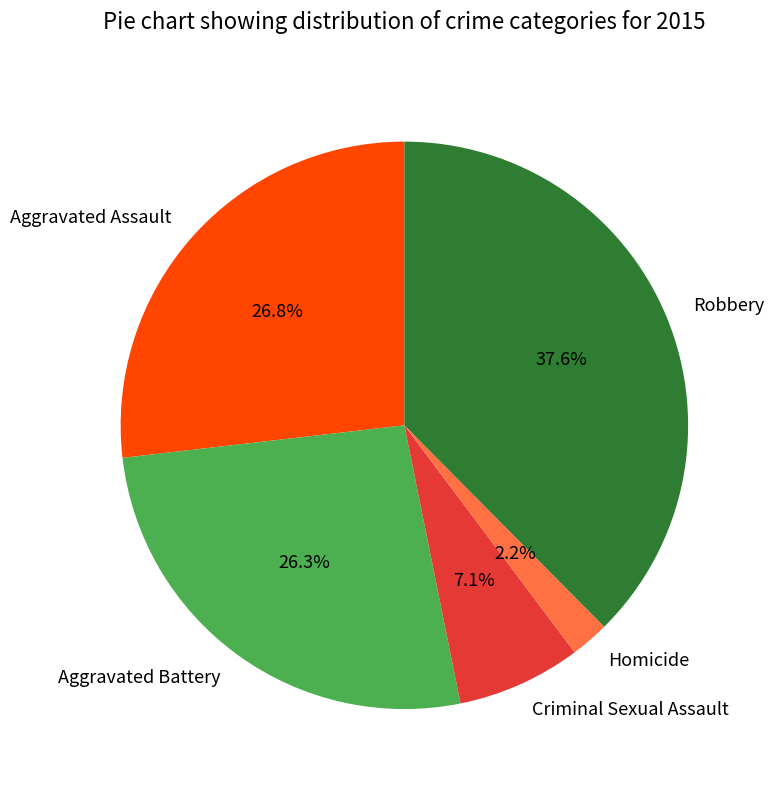

What percentage is the Homicide slice, to the nearest percent?

2%